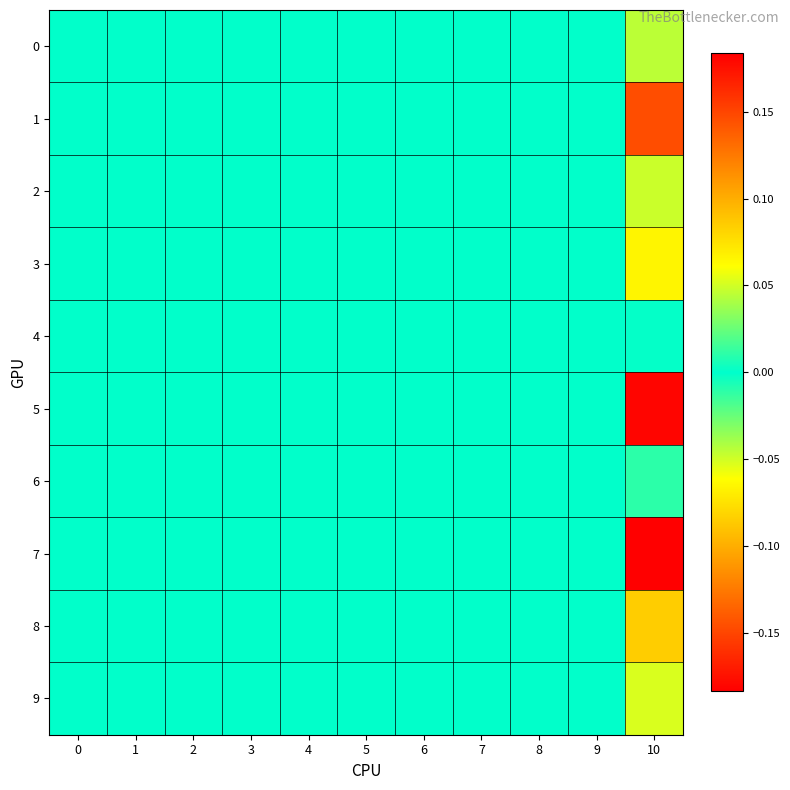

Reading right to left, what are all the values shown in this chart?

0: 10=-0.0	9=0.0	8=0.0	7=0.0	6=0.0	5=0.0	4=0.0	3=0.0	2=0.0	1=0.0	0=0.0
1: 10=-0.1	9=0.0	8=0.0	7=0.0	6=0.0	5=0.0	4=0.0	3=0.0	2=0.0	1=0.0	0=0.0
2: 10=0.0	9=0.0	8=0.0	7=0.0	6=0.0	5=0.0	4=0.0	3=0.0	2=0.0	1=0.0	0=0.0
3: 10=-0.1	9=0.0	8=0.0	7=0.0	6=0.0	5=0.0	4=0.0	3=0.0	2=0.0	1=0.0	0=0.0
4: 10=0.0	9=0.0	8=0.0	7=0.0	6=0.0	5=0.0	4=0.0	3=0.0	2=0.0	1=0.0	0=0.0
5: 10=0.2	9=0.0	8=0.0	7=0.0	6=0.0	5=0.0	4=0.0	3=0.0	2=0.0	1=0.0	0=0.0
6: 10=0.0	9=0.0	8=0.0	7=0.0	6=0.0	5=0.0	4=0.0	3=0.0	2=0.0	1=0.0	0=0.0
7: 10=0.2	9=0.0	8=0.0	7=0.0	6=0.0	5=0.0	4=0.0	3=0.0	2=0.0	1=0.0	0=0.0
8: 10=0.1	9=0.0	8=0.0	7=0.0	6=0.0	5=0.0	4=0.0	3=0.0	2=0.0	1=0.0	0=0.0
9: 10=0.1	9=0.0	8=0.0	7=0.0	6=0.0	5=0.0	4=0.0	3=0.0	2=0.0	1=0.0	0=0.0